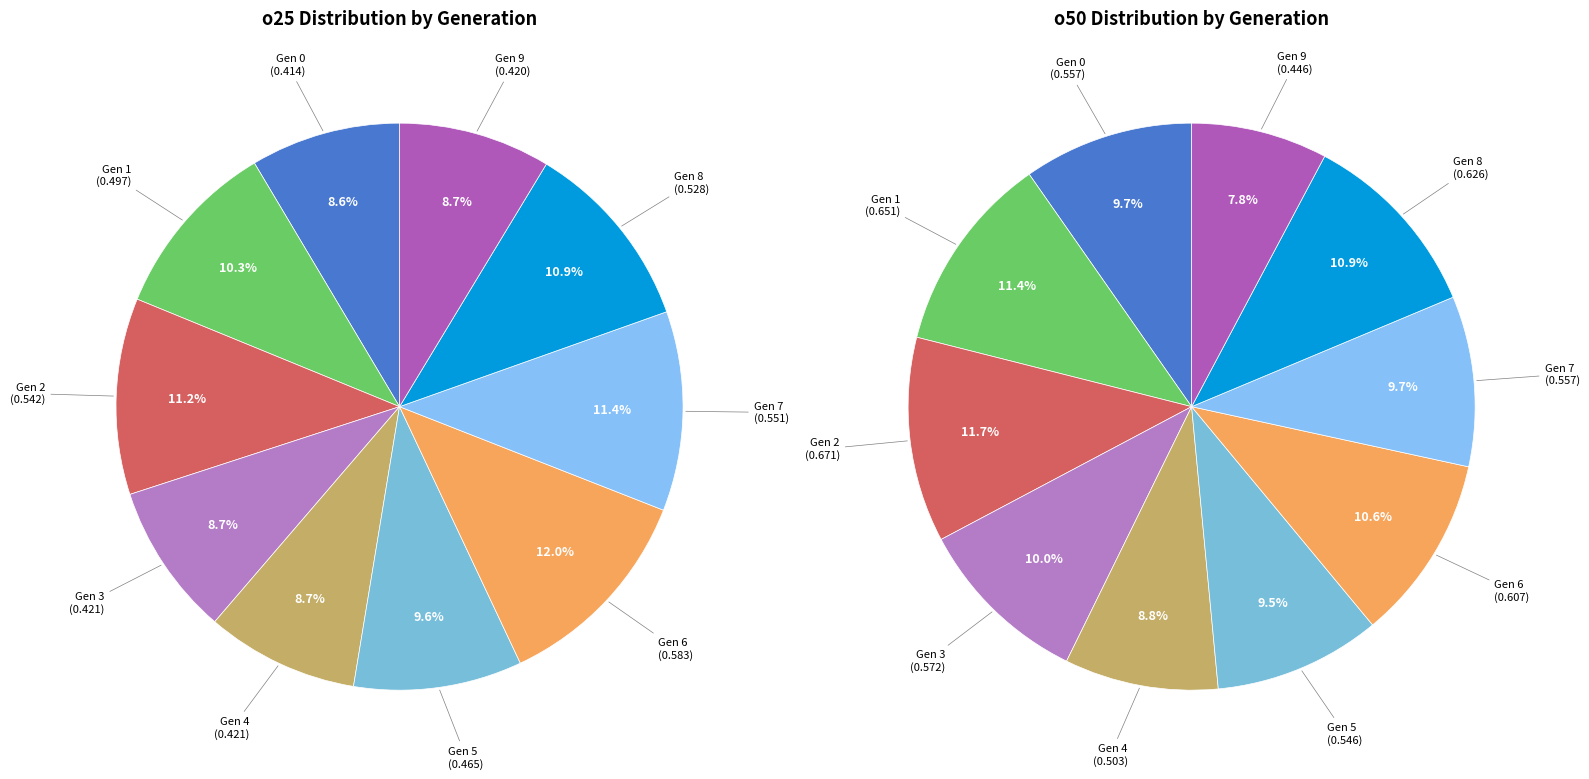

Rank the series by their maximum value, from highest to lowest.

o50, o25